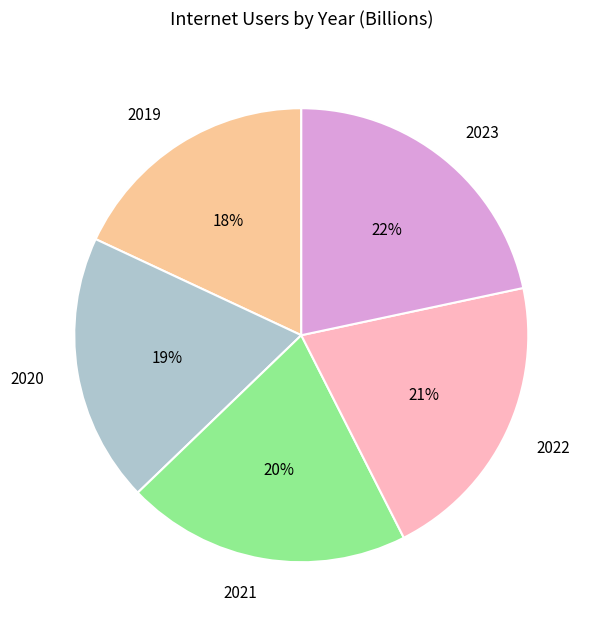

To the nearest percent, what is the difference between the 2022 and 2021 slice percentages?

1%